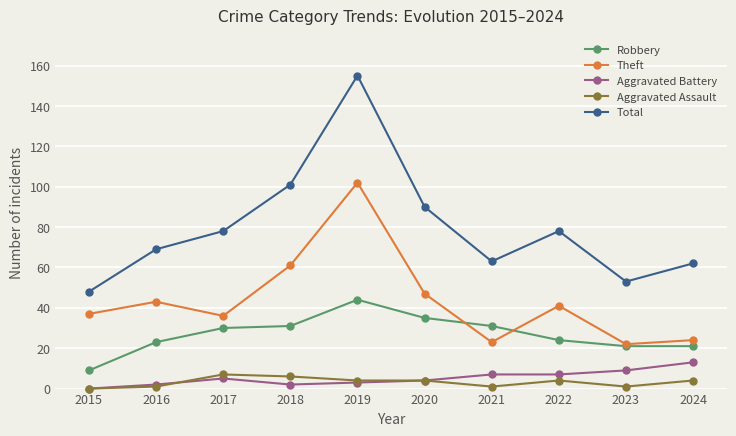

True or false: Theft has a value of 36 at 2017.

True